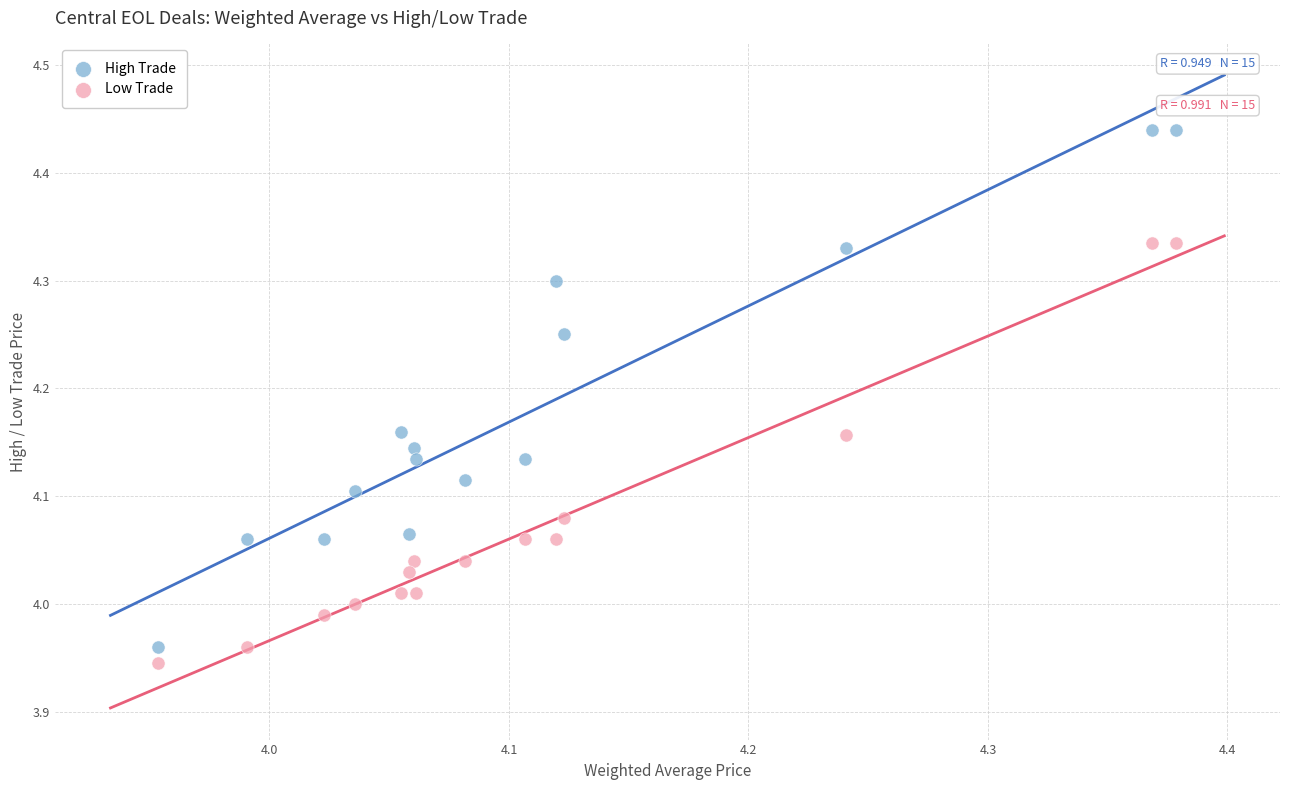

What are all the series names shown in the legend?

High Trade, Low Trade